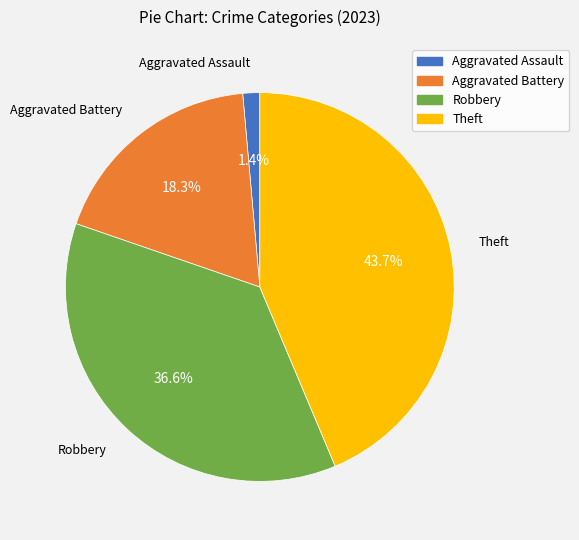

To the nearest percent, what is the difference between the Aggravated Battery and Aggravated Assault slice percentages?

17%